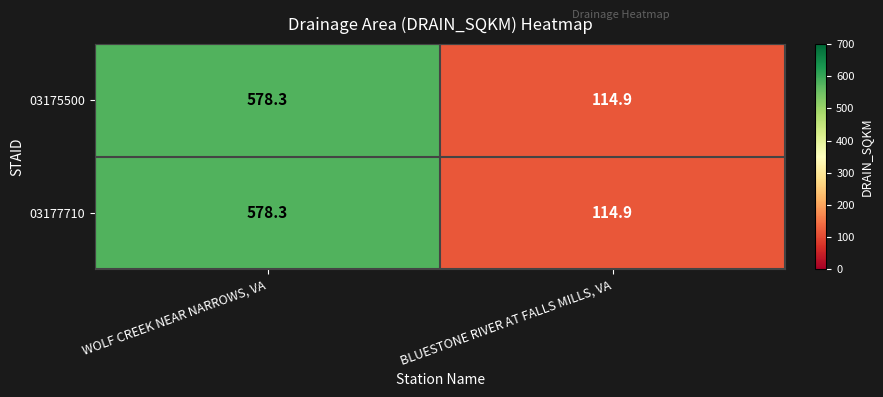

What is the difference between the 03177710 values at BLUESTONE RIVER AT FALLS MILLS, VA and WOLF CREEK NEAR NARROWS, VA?

463.4